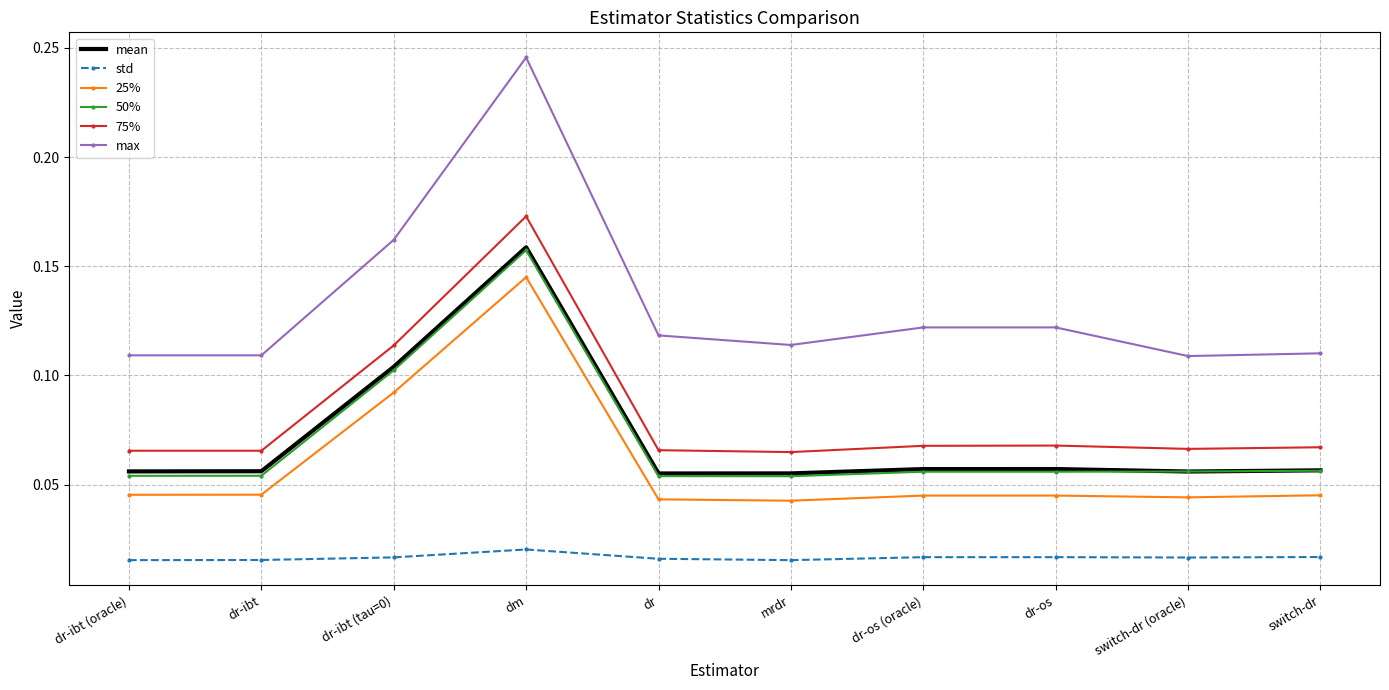

Between dr-ibt (tau=0) and mrdr, which series saw the biggest shift?

25%